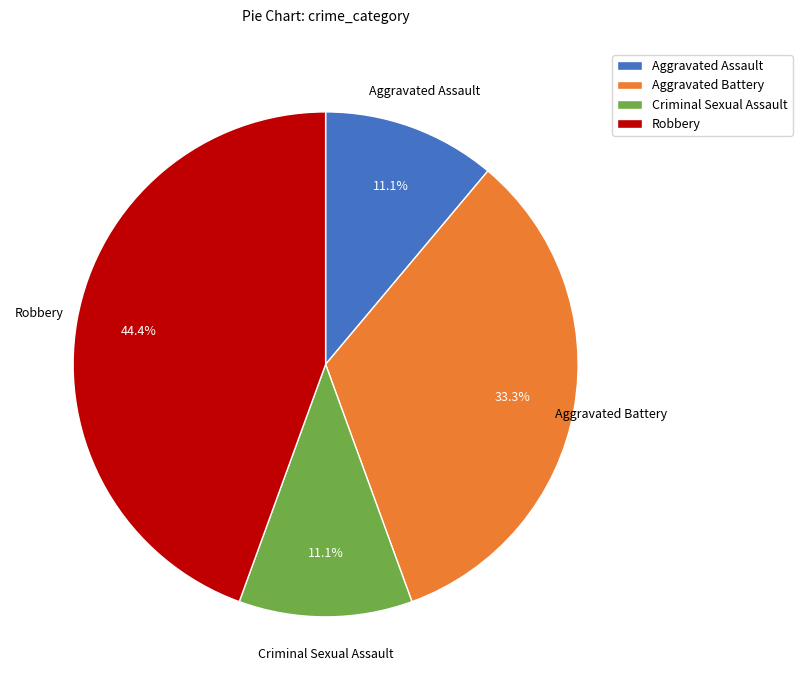

Between Aggravated Battery and Criminal Sexual Assault, which is larger?

Aggravated Battery